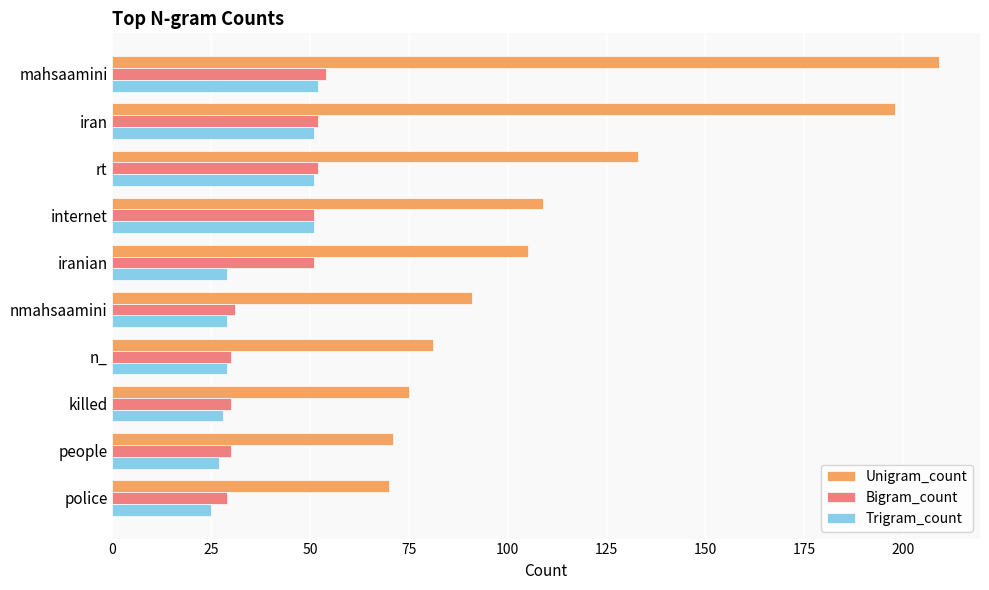

What is the difference between the second highest and second lowest values in the Unigram_count series?

127